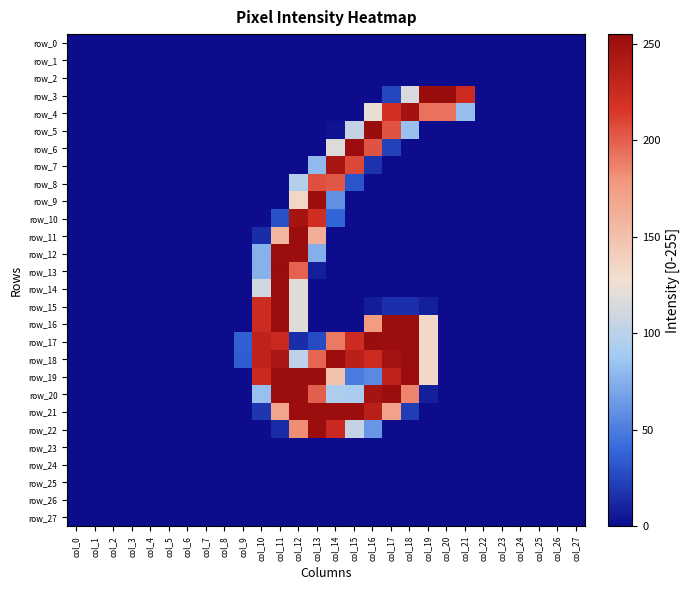

Reading left to right, what are all the values shown in this chart?

row_0: col_0=0	col_1=0	col_2=0	col_3=0	col_4=0	col_5=0	col_6=0	col_7=0	col_8=0	col_9=0	col_10=0	col_11=0	col_12=0	col_13=0	col_14=0	col_15=0	col_16=0	col_17=0	col_18=0	col_19=0	col_20=0	col_21=0	col_22=0	col_23=0	col_24=0	col_25=0	col_26=0	col_27=0
row_1: col_0=0	col_1=0	col_2=0	col_3=0	col_4=0	col_5=0	col_6=0	col_7=0	col_8=0	col_9=0	col_10=0	col_11=0	col_12=0	col_13=0	col_14=0	col_15=0	col_16=0	col_17=0	col_18=0	col_19=0	col_20=0	col_21=0	col_22=0	col_23=0	col_24=0	col_25=0	col_26=0	col_27=0
row_2: col_0=0	col_1=0	col_2=0	col_3=0	col_4=0	col_5=0	col_6=0	col_7=0	col_8=0	col_9=0	col_10=0	col_11=0	col_12=0	col_13=0	col_14=0	col_15=0	col_16=0	col_17=0	col_18=0	col_19=0	col_20=0	col_21=0	col_22=0	col_23=0	col_24=0	col_25=0	col_26=0	col_27=0
row_3: col_0=0	col_1=0	col_2=0	col_3=0	col_4=0	col_5=0	col_6=0	col_7=0	col_8=0	col_9=0	col_10=0	col_11=0	col_12=0	col_13=0	col_14=0	col_15=0	col_16=0	col_17=25	col_18=114	col_19=255	col_20=254	col_21=224	col_22=0	col_23=0	col_24=0	col_25=0	col_26=0	col_27=0
row_4: col_0=0	col_1=0	col_2=0	col_3=0	col_4=0	col_5=0	col_6=0	col_7=0	col_8=0	col_9=0	col_10=0	col_11=0	col_12=0	col_13=0	col_14=0	col_15=0	col_16=123	col_17=220	col_18=249	col_19=193	col_20=193	col_21=82	col_22=0	col_23=0	col_24=0	col_25=0	col_26=0	col_27=0
row_5: col_0=0	col_1=0	col_2=0	col_3=0	col_4=0	col_5=0	col_6=0	col_7=0	col_8=0	col_9=0	col_10=0	col_11=0	col_12=0	col_13=0	col_14=3	col_15=104	col_16=254	col_17=205	col_18=84	col_19=0	col_20=0	col_21=0	col_22=0	col_23=0	col_24=0	col_25=0	col_26=0	col_27=0
row_6: col_0=0	col_1=0	col_2=0	col_3=0	col_4=0	col_5=0	col_6=0	col_7=0	col_8=0	col_9=0	col_10=0	col_11=0	col_12=0	col_13=0	col_14=117	col_15=253	col_16=205	col_17=23	col_18=0	col_19=0	col_20=0	col_21=0	col_22=0	col_23=0	col_24=0	col_25=0	col_26=0	col_27=0
row_7: col_0=0	col_1=0	col_2=0	col_3=0	col_4=0	col_5=0	col_6=0	col_7=0	col_8=0	col_9=0	col_10=0	col_11=0	col_12=0	col_13=80	col_14=246	col_15=209	col_16=17	col_17=0	col_18=0	col_19=0	col_20=0	col_21=0	col_22=0	col_23=0	col_24=0	col_25=0	col_26=0	col_27=0
row_8: col_0=0	col_1=0	col_2=0	col_3=0	col_4=0	col_5=0	col_6=0	col_7=0	col_8=0	col_9=0	col_10=0	col_11=0	col_12=96	col_13=206	col_14=203	col_15=31	col_16=0	col_17=0	col_18=0	col_19=0	col_20=0	col_21=0	col_22=0	col_23=0	col_24=0	col_25=0	col_26=0	col_27=0
row_9: col_0=0	col_1=0	col_2=0	col_3=0	col_4=0	col_5=0	col_6=0	col_7=0	col_8=0	col_9=0	col_10=0	col_11=0	col_12=134	col_13=253	col_14=59	col_15=0	col_16=0	col_17=0	col_18=0	col_19=0	col_20=0	col_21=0	col_22=0	col_23=0	col_24=0	col_25=0	col_26=0	col_27=0
row_10: col_0=0	col_1=0	col_2=0	col_3=0	col_4=0	col_5=0	col_6=0	col_7=0	col_8=0	col_9=0	col_10=0	col_11=29	col_12=247	col_13=221	col_14=38	col_15=0	col_16=0	col_17=0	col_18=0	col_19=0	col_20=0	col_21=0	col_22=0	col_23=0	col_24=0	col_25=0	col_26=0	col_27=0
row_11: col_0=0	col_1=0	col_2=0	col_3=0	col_4=0	col_5=0	col_6=0	col_7=0	col_8=0	col_9=0	col_10=14	col_11=158	col_12=253	col_13=163	col_14=0	col_15=0	col_16=0	col_17=0	col_18=0	col_19=0	col_20=0	col_21=0	col_22=0	col_23=0	col_24=0	col_25=0	col_26=0	col_27=0
row_12: col_0=0	col_1=0	col_2=0	col_3=0	col_4=0	col_5=0	col_6=0	col_7=0	col_8=0	col_9=0	col_10=76	col_11=253	col_12=253	col_13=75	col_14=0	col_15=0	col_16=0	col_17=0	col_18=0	col_19=0	col_20=0	col_21=0	col_22=0	col_23=0	col_24=0	col_25=0	col_26=0	col_27=0
row_13: col_0=0	col_1=0	col_2=0	col_3=0	col_4=0	col_5=0	col_6=0	col_7=0	col_8=0	col_9=0	col_10=76	col_11=254	col_12=199	col_13=8	col_14=0	col_15=0	col_16=0	col_17=0	col_18=0	col_19=0	col_20=0	col_21=0	col_22=0	col_23=0	col_24=0	col_25=0	col_26=0	col_27=0
row_14: col_0=0	col_1=0	col_2=0	col_3=0	col_4=0	col_5=0	col_6=0	col_7=0	col_8=0	col_9=0	col_10=111	col_11=253	col_12=119	col_13=0	col_14=0	col_15=0	col_16=0	col_17=0	col_18=0	col_19=0	col_20=0	col_21=0	col_22=0	col_23=0	col_24=0	col_25=0	col_26=0	col_27=0
row_15: col_0=0	col_1=0	col_2=0	col_3=0	col_4=0	col_5=0	col_6=0	col_7=0	col_8=0	col_9=0	col_10=224	col_11=253	col_12=119	col_13=0	col_14=0	col_15=0	col_16=7	col_17=15	col_18=15	col_19=8	col_20=0	col_21=0	col_22=0	col_23=0	col_24=0	col_25=0	col_26=0	col_27=0
row_16: col_0=0	col_1=0	col_2=0	col_3=0	col_4=0	col_5=0	col_6=0	col_7=0	col_8=0	col_9=0	col_10=224	col_11=253	col_12=119	col_13=0	col_14=0	col_15=0	col_16=176	col_17=253	col_18=253	col_19=133	col_20=0	col_21=0	col_22=0	col_23=0	col_24=0	col_25=0	col_26=0	col_27=0
row_17: col_0=0	col_1=0	col_2=0	col_3=0	col_4=0	col_5=0	col_6=0	col_7=0	col_8=0	col_9=36	col_10=233	col_11=226	col_12=14	col_13=27	col_14=190	col_15=224	col_16=254	col_17=253	col_18=253	col_19=133	col_20=0	col_21=0	col_22=0	col_23=0	col_24=0	col_25=0	col_26=0	col_27=0
row_18: col_0=0	col_1=0	col_2=0	col_3=0	col_4=0	col_5=0	col_6=0	col_7=0	col_8=0	col_9=35	col_10=233	col_11=244	col_12=101	col_13=198	col_14=253	col_15=235	col_16=224	col_17=248	col_18=253	col_19=133	col_20=0	col_21=0	col_22=0	col_23=0	col_24=0	col_25=0	col_26=0	col_27=0
row_19: col_0=0	col_1=0	col_2=0	col_3=0	col_4=0	col_5=0	col_6=0	col_7=0	col_8=0	col_9=0	col_10=225	col_11=253	col_12=253	col_13=253	col_14=149	col_15=49	col_16=56	col_17=233	col_18=253	col_19=133	col_20=0	col_21=0	col_22=0	col_23=0	col_24=0	col_25=0	col_26=0	col_27=0
row_20: col_0=0	col_1=0	col_2=0	col_3=0	col_4=0	col_5=0	col_6=0	col_7=0	col_8=0	col_9=0	col_10=83	col_11=253	col_12=253	col_13=200	col_14=94	col_15=91	col_16=247	col_17=253	col_18=186	col_19=8	col_20=0	col_21=0	col_22=0	col_23=0	col_24=0	col_25=0	col_26=0	col_27=0
row_21: col_0=0	col_1=0	col_2=0	col_3=0	col_4=0	col_5=0	col_6=0	col_7=0	col_8=0	col_9=0	col_10=18	col_11=170	col_12=253	col_13=253	col_14=253	col_15=253	col_16=236	col_17=172	col_18=21	col_19=0	col_20=0	col_21=0	col_22=0	col_23=0	col_24=0	col_25=0	col_26=0	col_27=0
row_22: col_0=0	col_1=0	col_2=0	col_3=0	col_4=0	col_5=0	col_6=0	col_7=0	col_8=0	col_9=0	col_10=0	col_11=13	col_12=183	col_13=253	col_14=226	col_15=104	col_16=62	col_17=0	col_18=0	col_19=0	col_20=0	col_21=0	col_22=0	col_23=0	col_24=0	col_25=0	col_26=0	col_27=0
row_23: col_0=0	col_1=0	col_2=0	col_3=0	col_4=0	col_5=0	col_6=0	col_7=0	col_8=0	col_9=0	col_10=0	col_11=0	col_12=0	col_13=0	col_14=0	col_15=0	col_16=0	col_17=0	col_18=0	col_19=0	col_20=0	col_21=0	col_22=0	col_23=0	col_24=0	col_25=0	col_26=0	col_27=0
row_24: col_0=0	col_1=0	col_2=0	col_3=0	col_4=0	col_5=0	col_6=0	col_7=0	col_8=0	col_9=0	col_10=0	col_11=0	col_12=0	col_13=0	col_14=0	col_15=0	col_16=0	col_17=0	col_18=0	col_19=0	col_20=0	col_21=0	col_22=0	col_23=0	col_24=0	col_25=0	col_26=0	col_27=0
row_25: col_0=0	col_1=0	col_2=0	col_3=0	col_4=0	col_5=0	col_6=0	col_7=0	col_8=0	col_9=0	col_10=0	col_11=0	col_12=0	col_13=0	col_14=0	col_15=0	col_16=0	col_17=0	col_18=0	col_19=0	col_20=0	col_21=0	col_22=0	col_23=0	col_24=0	col_25=0	col_26=0	col_27=0
row_26: col_0=0	col_1=0	col_2=0	col_3=0	col_4=0	col_5=0	col_6=0	col_7=0	col_8=0	col_9=0	col_10=0	col_11=0	col_12=0	col_13=0	col_14=0	col_15=0	col_16=0	col_17=0	col_18=0	col_19=0	col_20=0	col_21=0	col_22=0	col_23=0	col_24=0	col_25=0	col_26=0	col_27=0
row_27: col_0=0	col_1=0	col_2=0	col_3=0	col_4=0	col_5=0	col_6=0	col_7=0	col_8=0	col_9=0	col_10=0	col_11=0	col_12=0	col_13=0	col_14=0	col_15=0	col_16=0	col_17=0	col_18=0	col_19=0	col_20=0	col_21=0	col_22=0	col_23=0	col_24=0	col_25=0	col_26=0	col_27=0